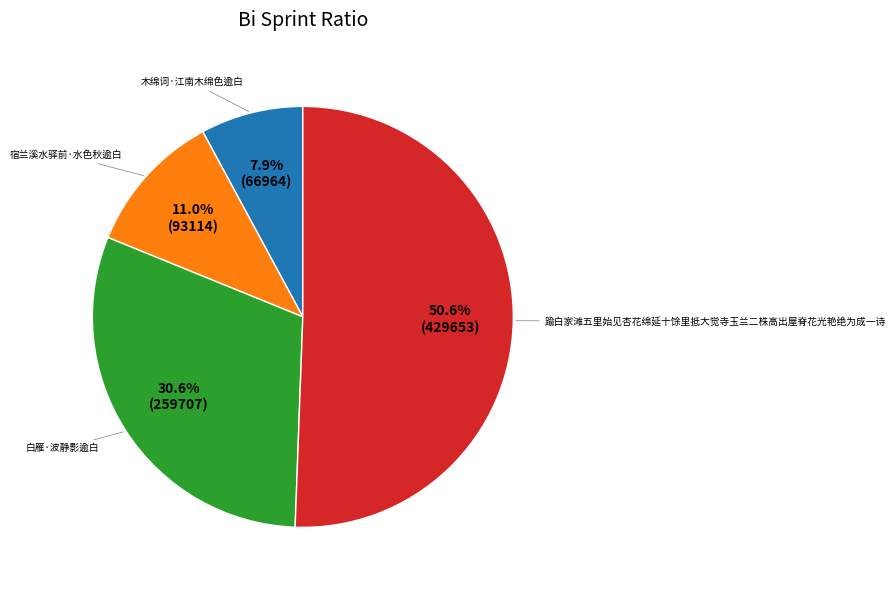

Which has a higher value, 木绵词·江南木绵色逾白 or 白雁·波静影逾白?

白雁·波静影逾白